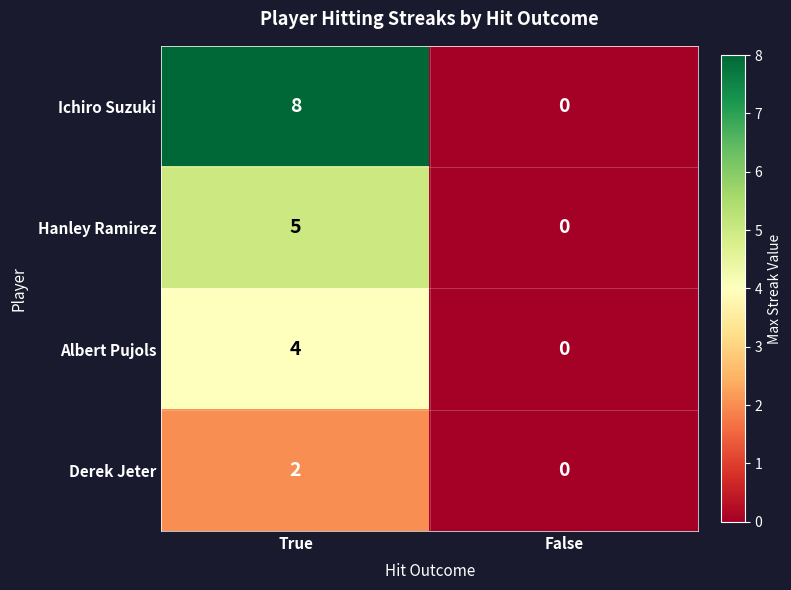

Which series has the widest spread of values?

Ichiro Suzuki